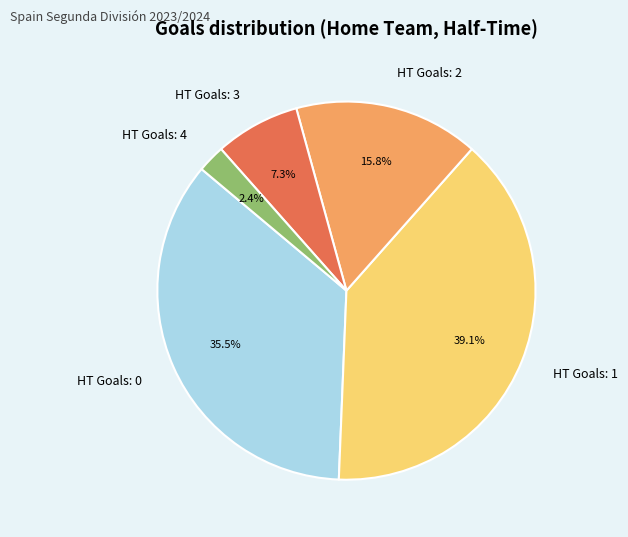

Is HT Goals: 1 the majority of the pie?

No